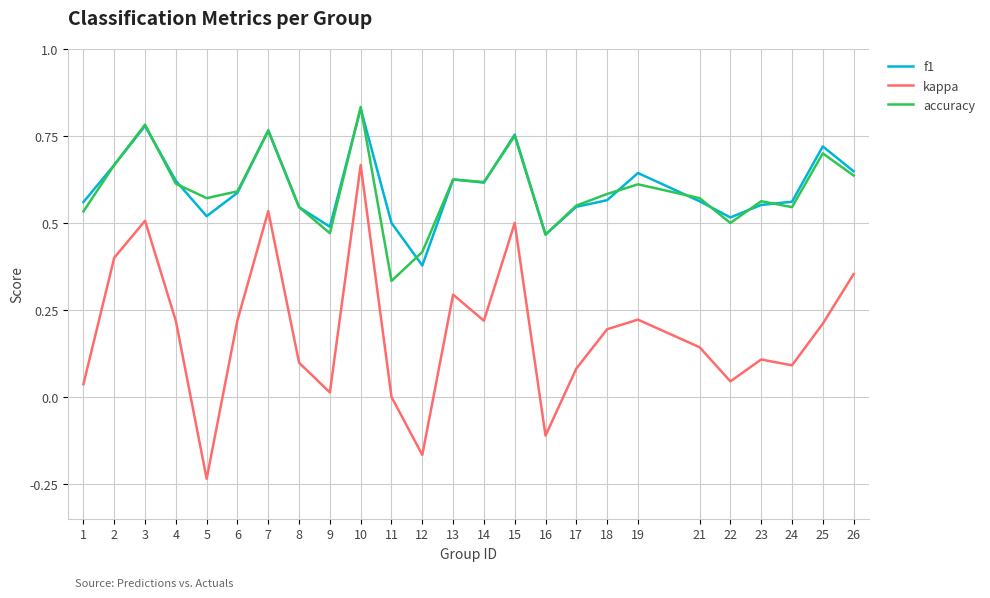

At which category does f1 reach its first local peak?

3